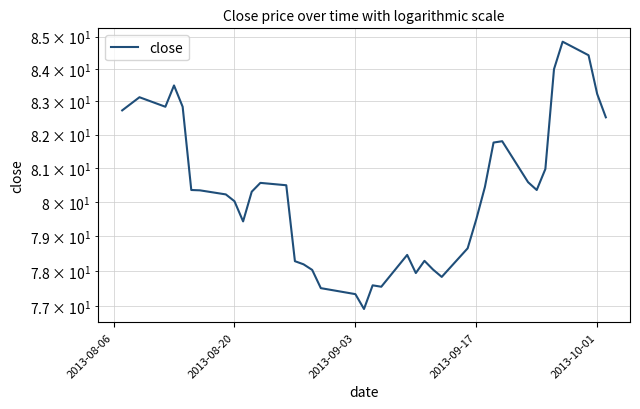

How many lines are shown in the chart?

1